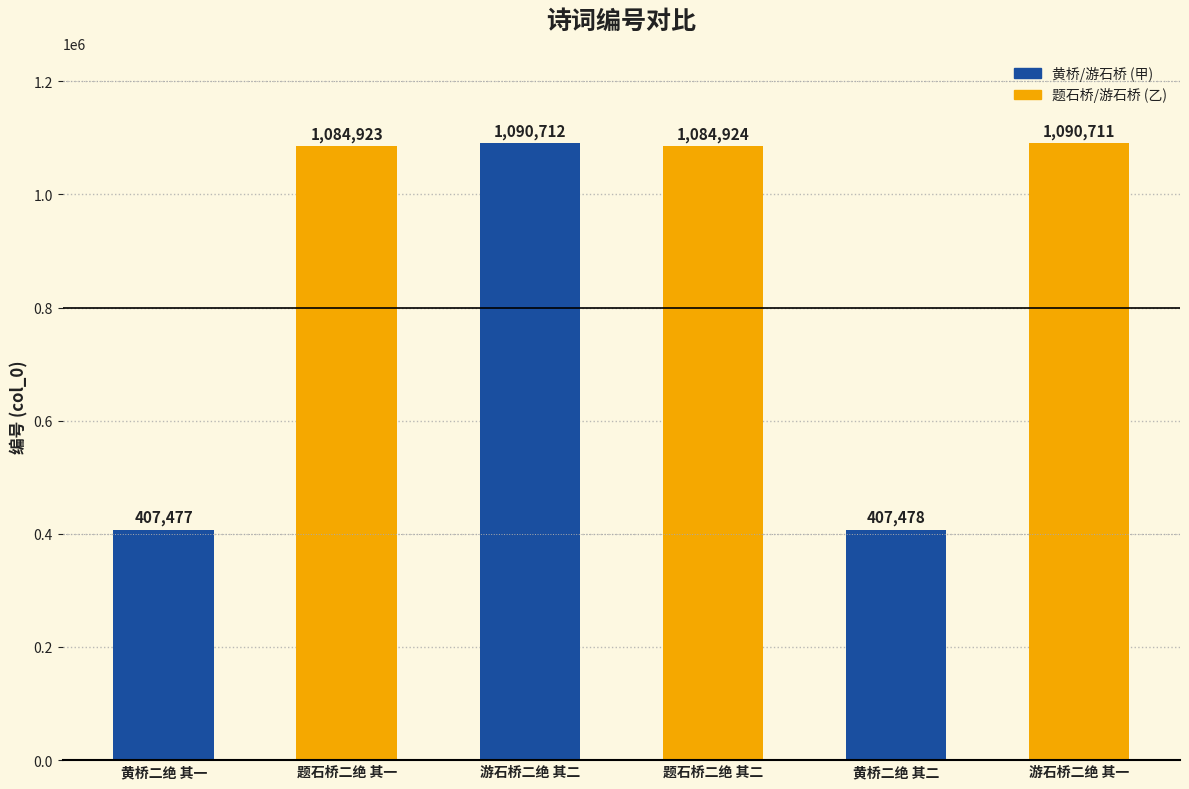

At which label does the data first exceed 1084924?

游石桥二绝 其二